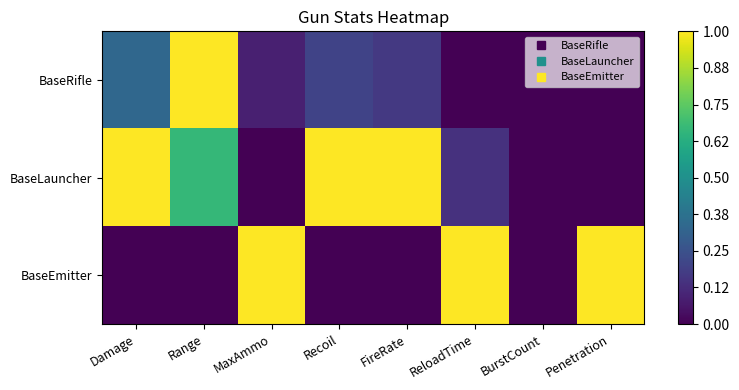

Which series has the largest total across all categories?

BaseLauncher